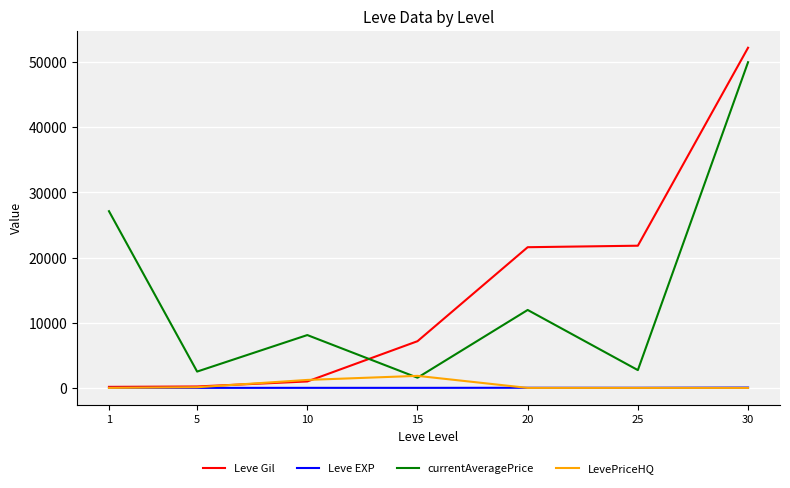

Which series ends up on top after the final intersection of currentAveragePrice and LevePriceHQ?

currentAveragePrice